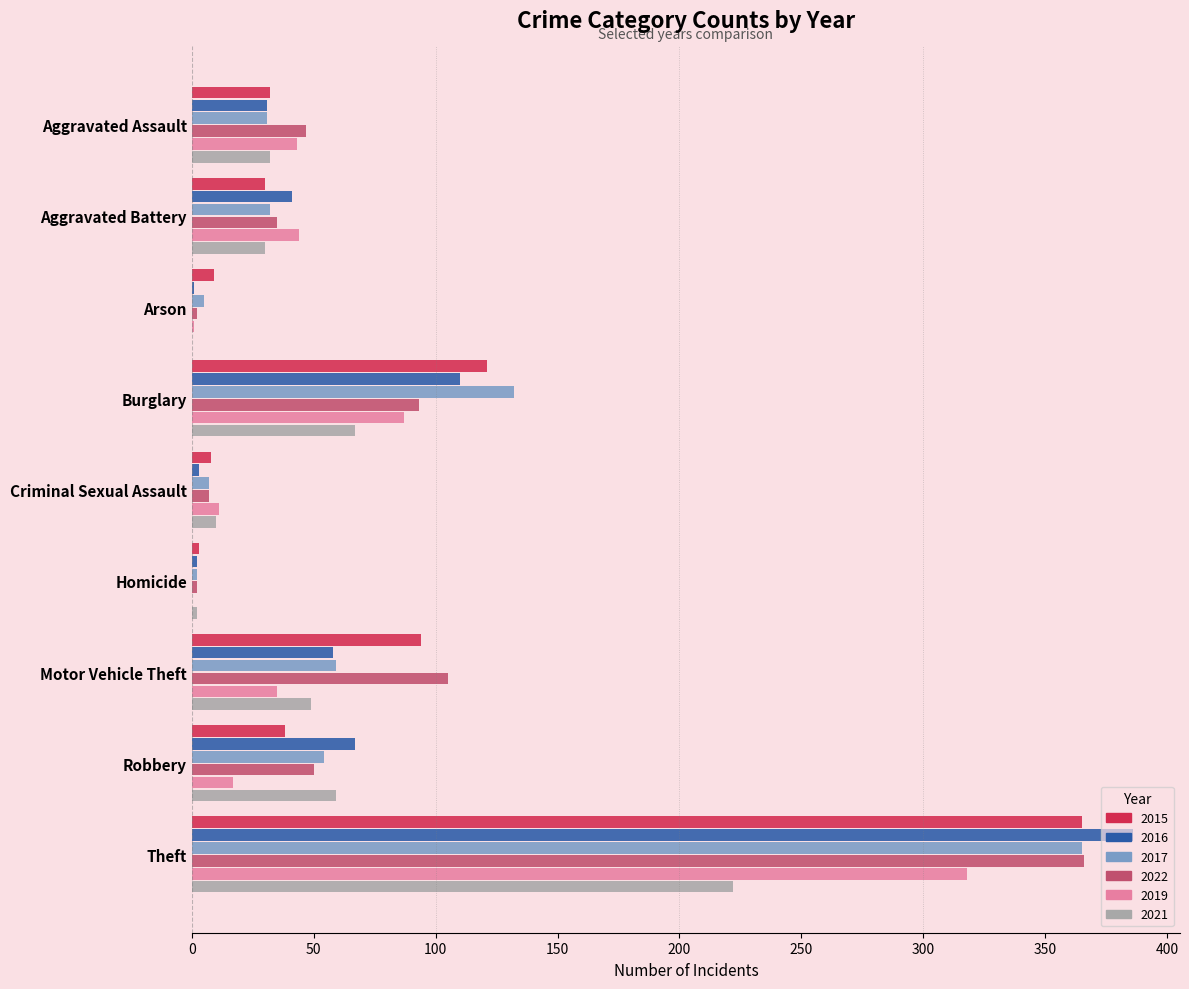

What is the sum of all 2021 values?

471